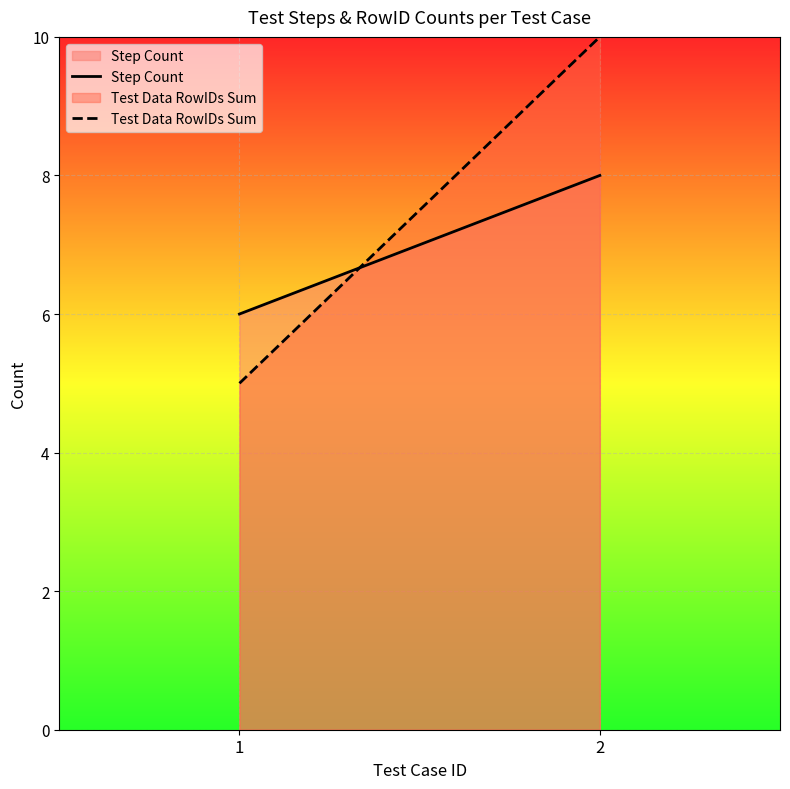

What is the total value across all series at 1?

11